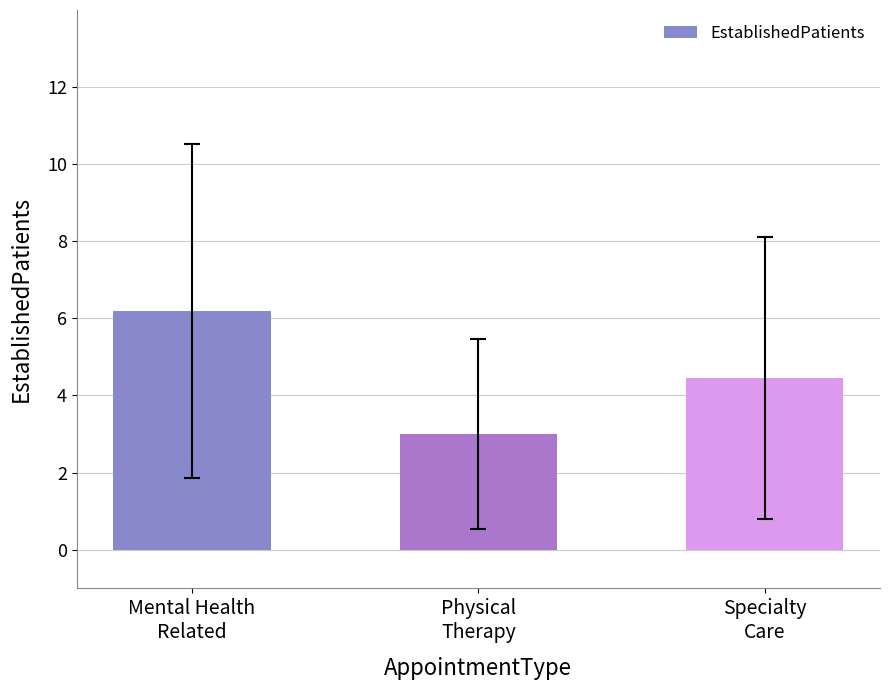

List the labels in order of value, largest first.

Mental Health
Related, Specialty
Care, Physical
Therapy